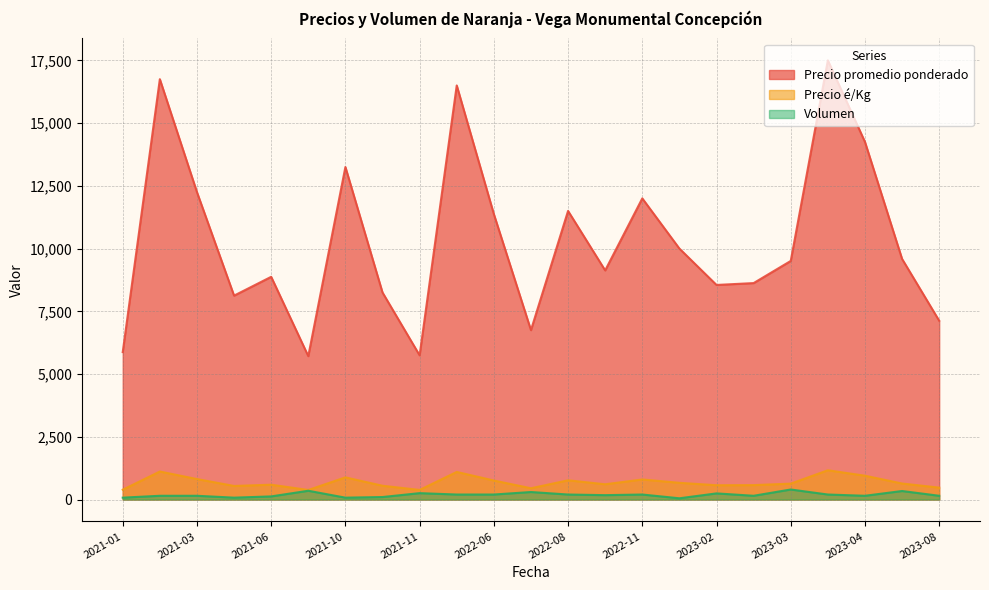

What is the greatest value displayed?

17500.0